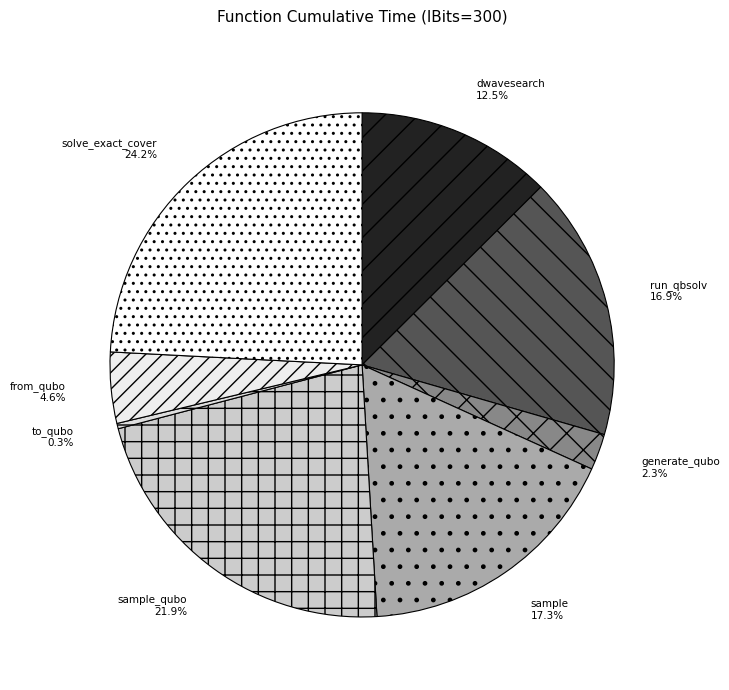

Approximately how many times larger is the value at sample_qubo compared to solve_exact_cover?

0.9